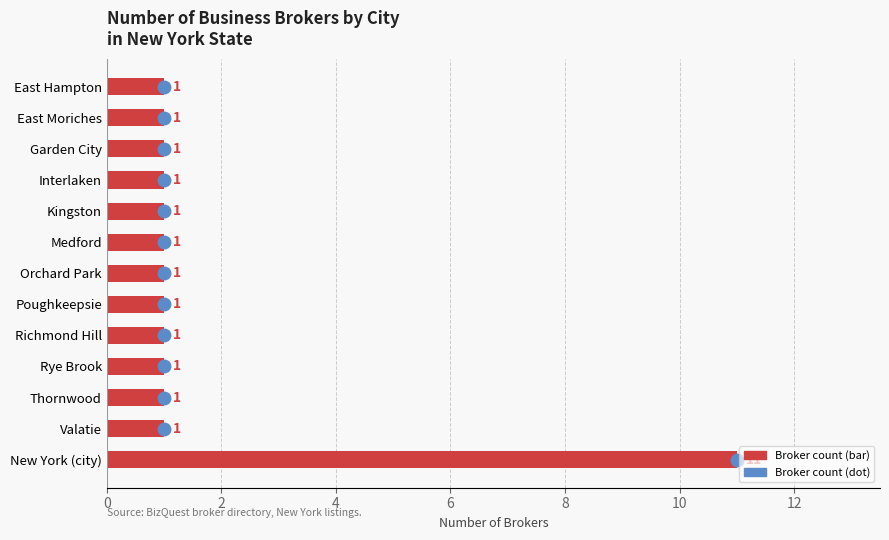

Count the values in the range 1 to 2.

12